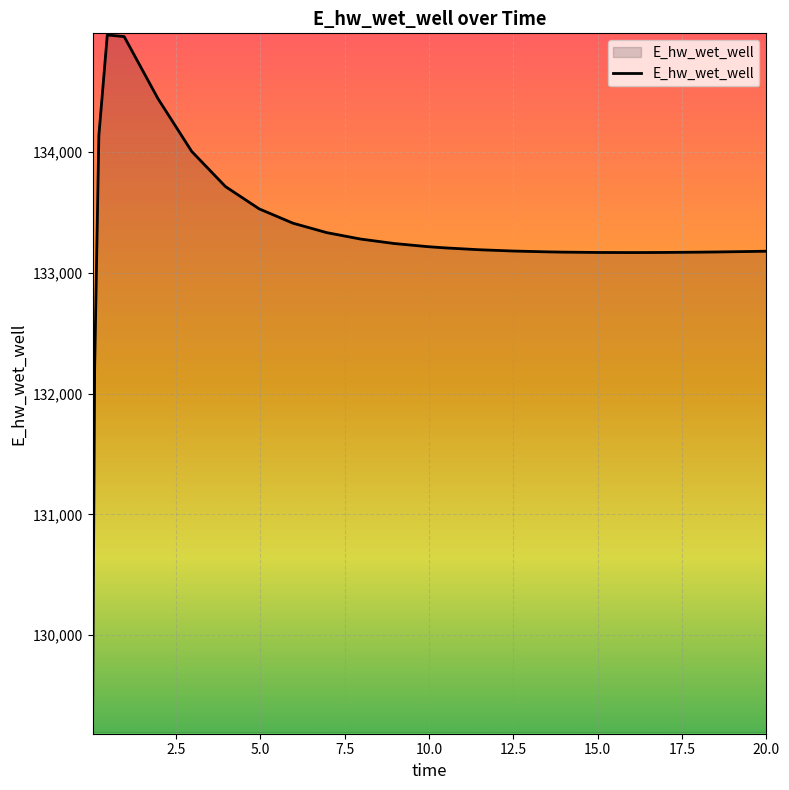

What is the minimum value shown in the chart?

129197.7